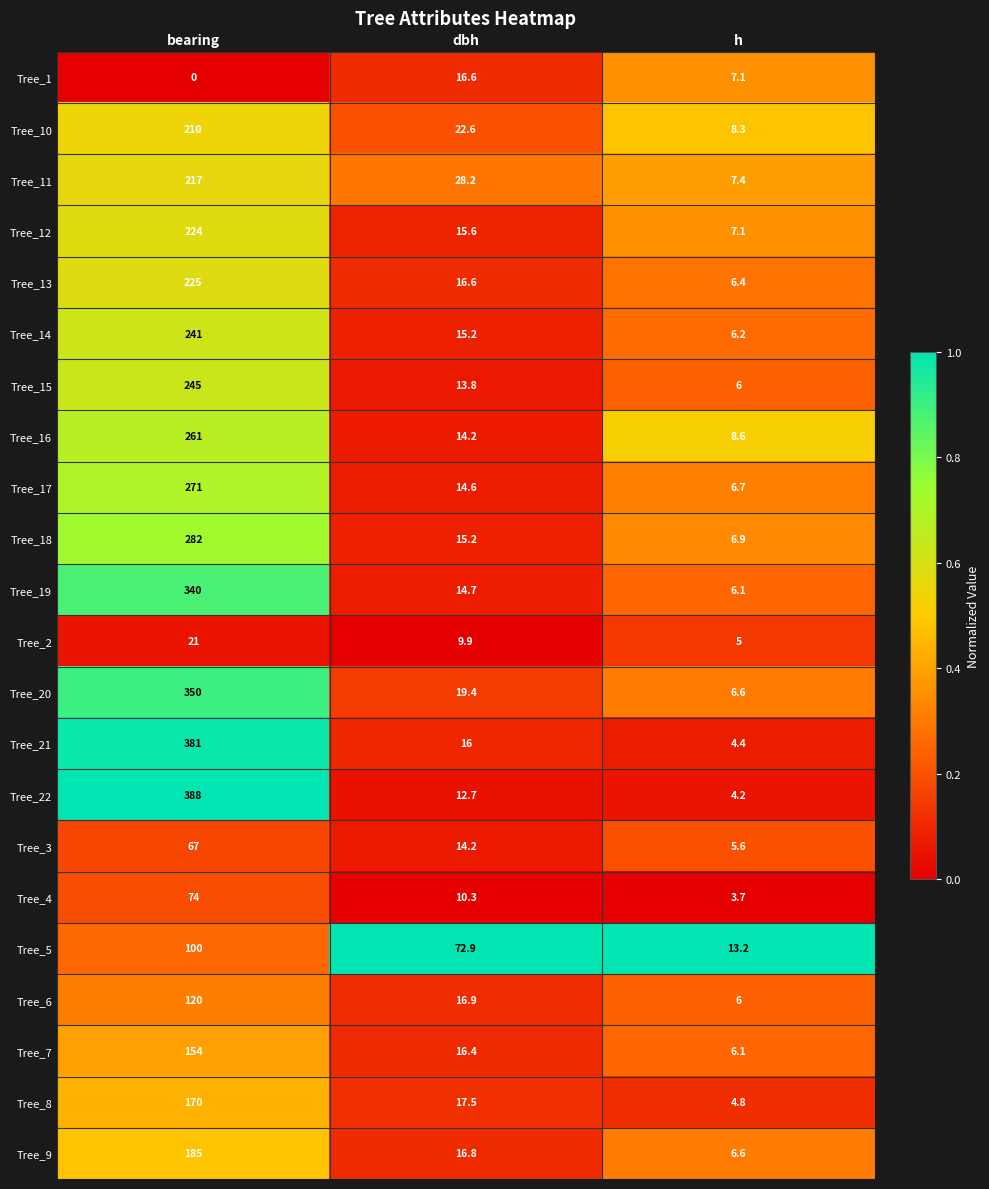

How many data points does each series have?

3